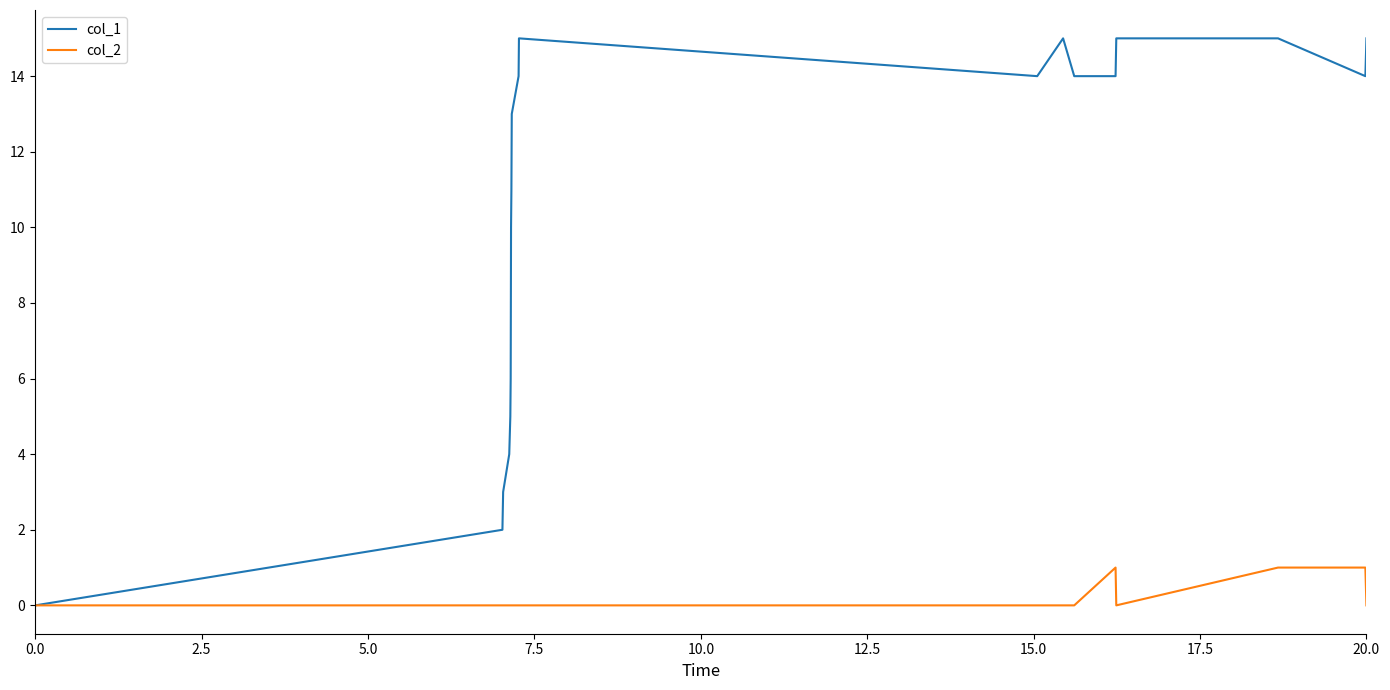

List the series in order of their overall mean, lowest first.

col_2, col_1